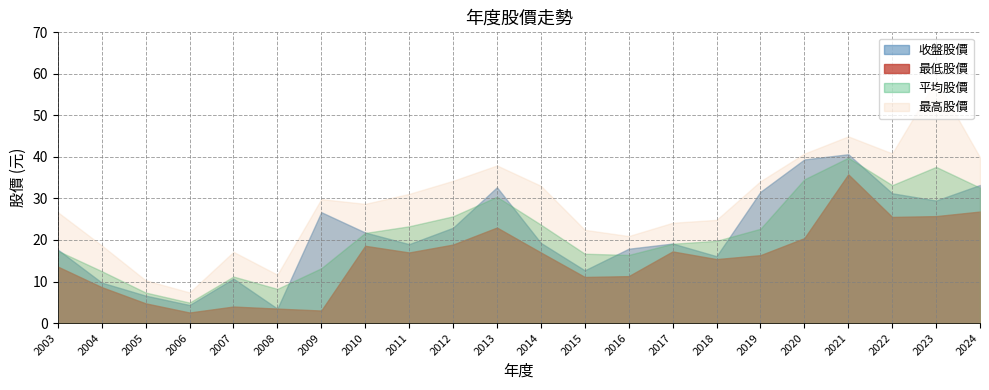

What is the value of the 最高股價 point at the 21st from the left?

58.5